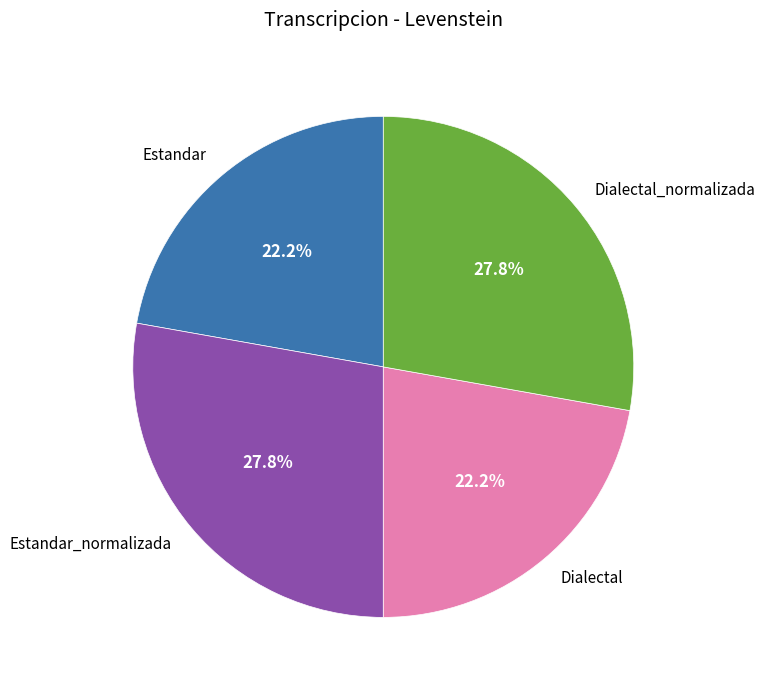

To the nearest percent, what portion does Estandar represent?

22%